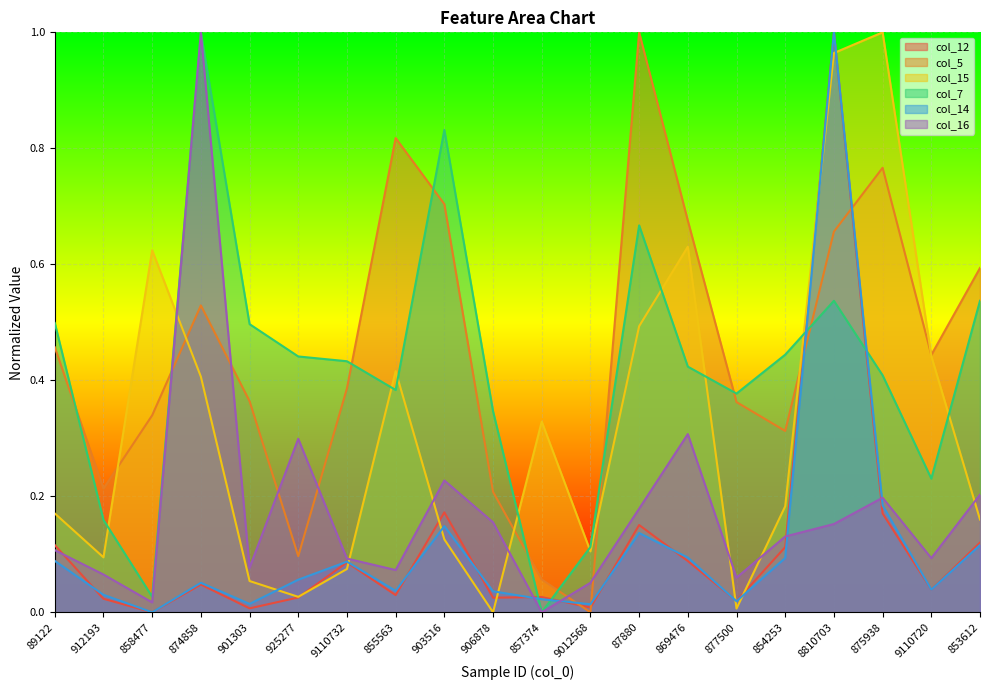

What is the sum of the col_5 values at 875938 and 901303?

1.1